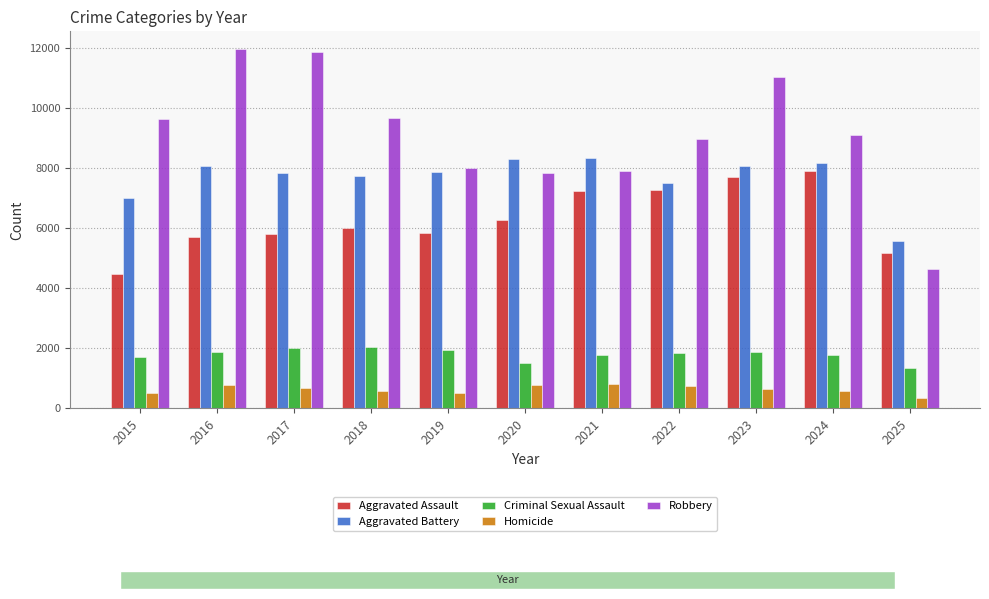

The value of Robbery at 2020 is 7855. True or false?

True